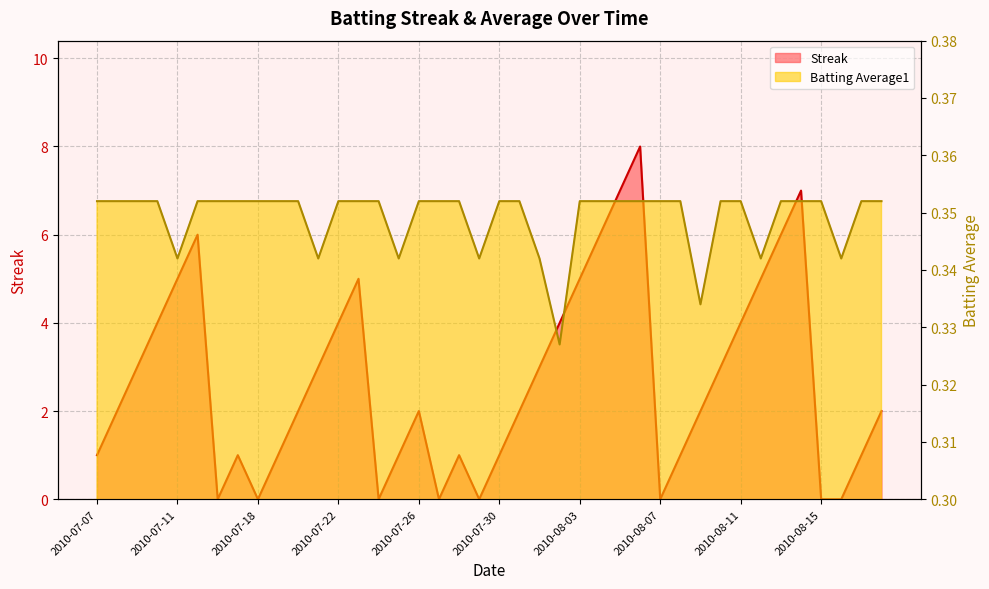

Reading right to left, list all the values displayed in this chart.

Streak: 2.0	1.0	0.0	0.0	7.0	6.0	5.0	4.0	3.0	2.0	1.0	0.0	8.0	7.0	6.0	5.0	4.0	3.0	2.0	1.0	0.0	1.0	0.0	2.0	1.0	0.0	5.0	4.0	3.0	2.0	1.0	0.0	1.0	0.0	6.0	5.0	4.0	3.0	2.0	1.0
Batting Average1: 0.4	0.4	0.3	0.4	0.4	0.4	0.3	0.4	0.4	0.3	0.4	0.4	0.4	0.4	0.4	0.4	0.3	0.3	0.4	0.4	0.3	0.4	0.4	0.4	0.3	0.4	0.4	0.4	0.3	0.4	0.4	0.4	0.4	0.4	0.4	0.3	0.4	0.4	0.4	0.4